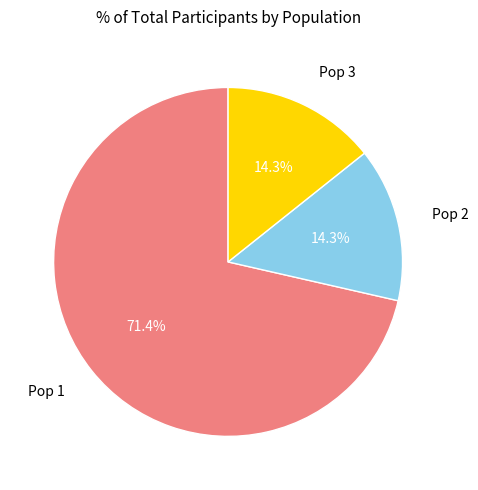

What is the largest slice in the pie chart?

Pop 1